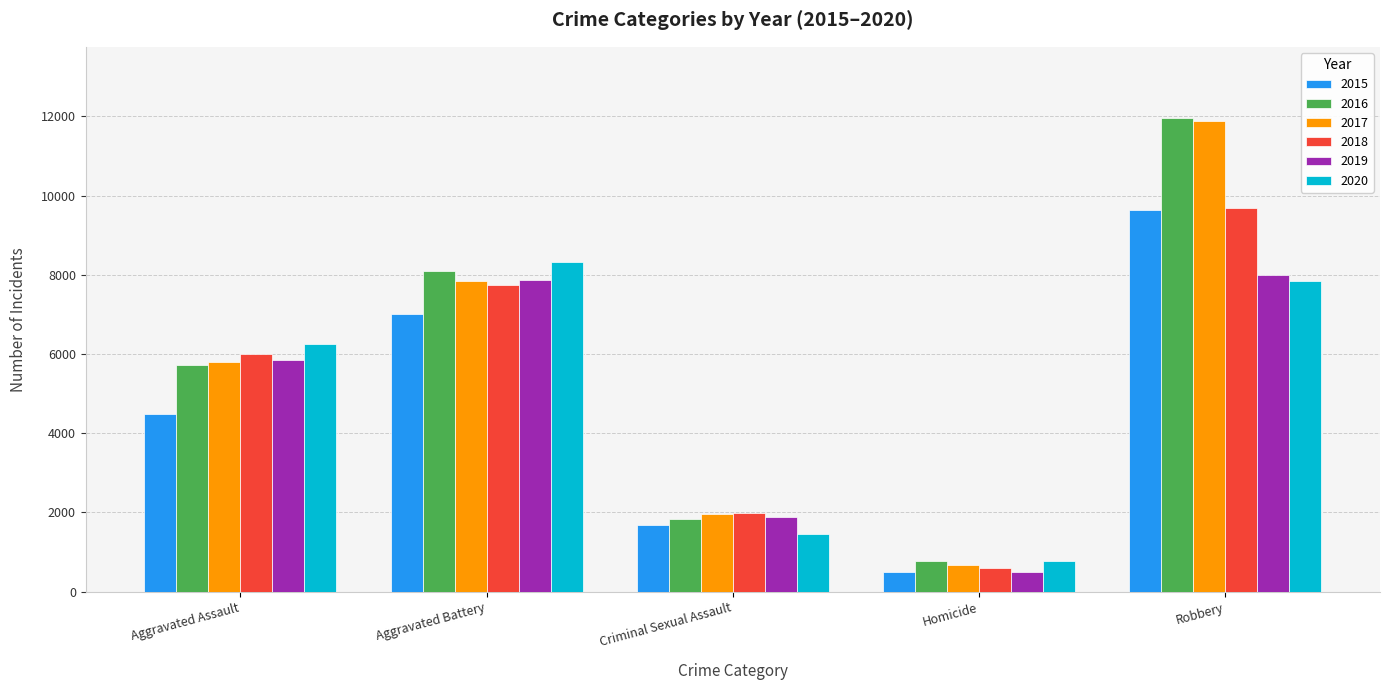

At which label does 2020 reach its peak?

Aggravated Battery